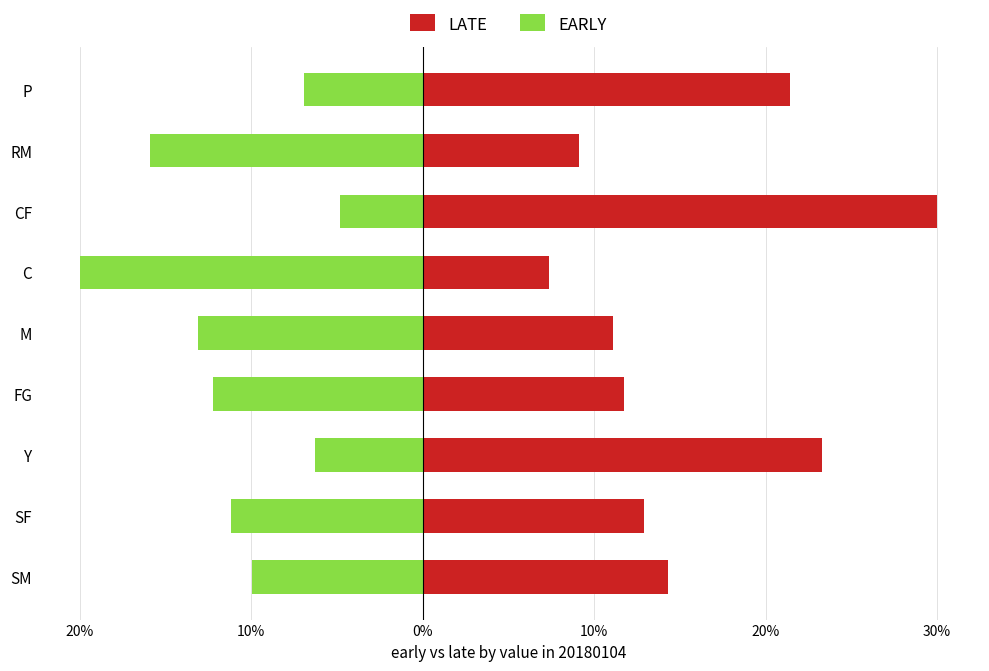

At how many categories does at least one series exceed 5?

9